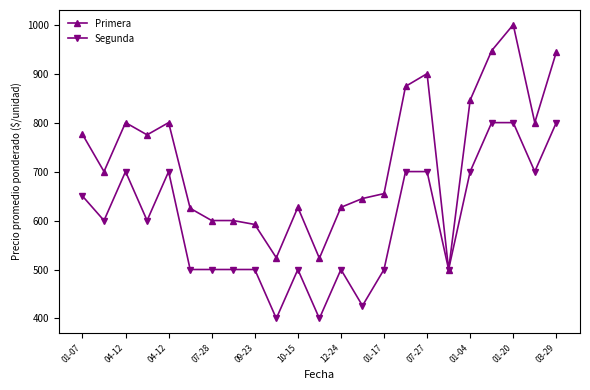

At how many categories does at least one series exceed 809?

6